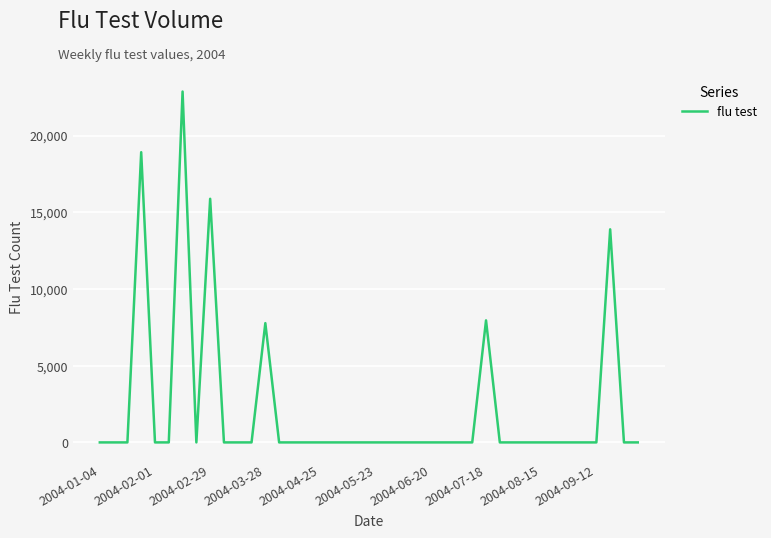

What is the maximum value shown in the chart?

22866.4